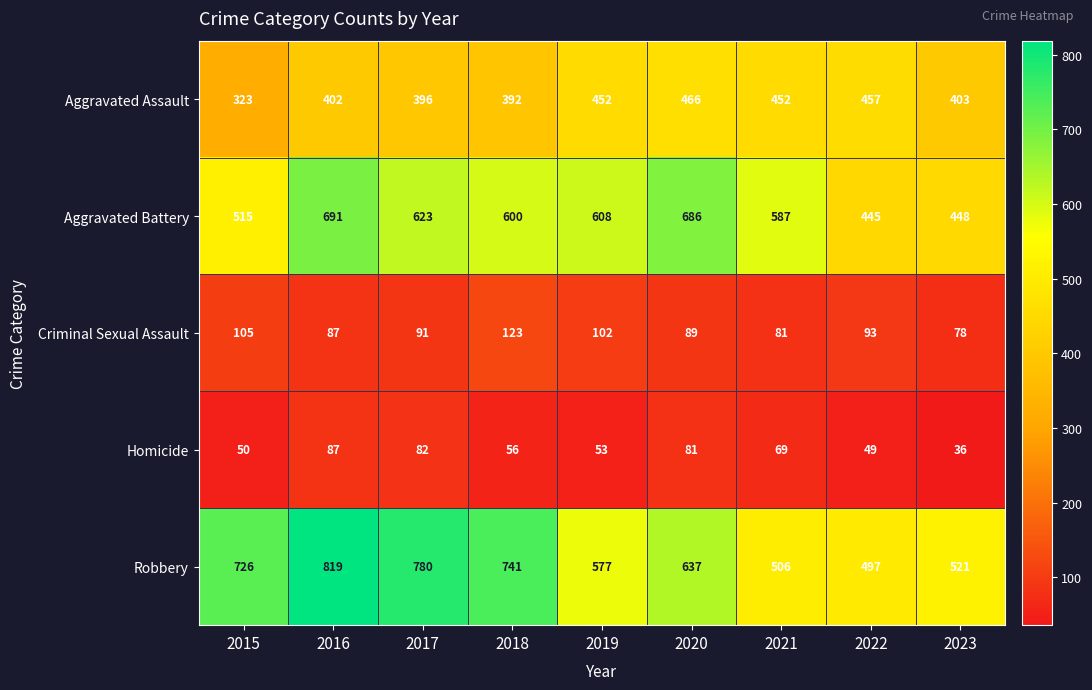

Read the Aggravated Battery value at 2021, to the nearest 10.

590